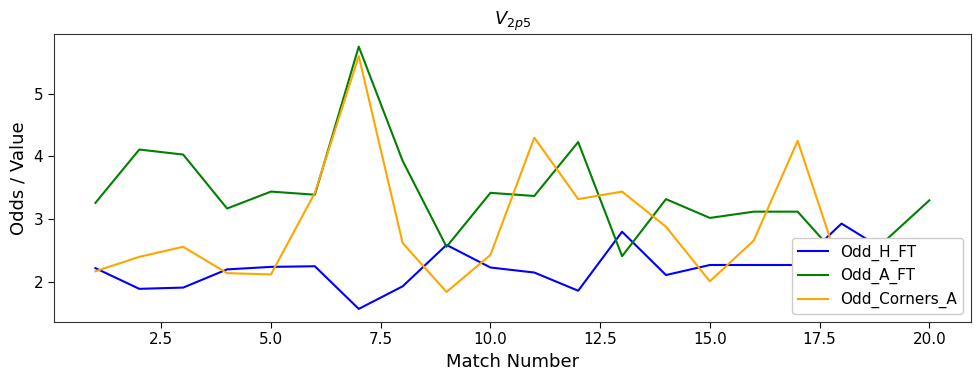

What is the maximum value for Odd_A_FT?

5.8